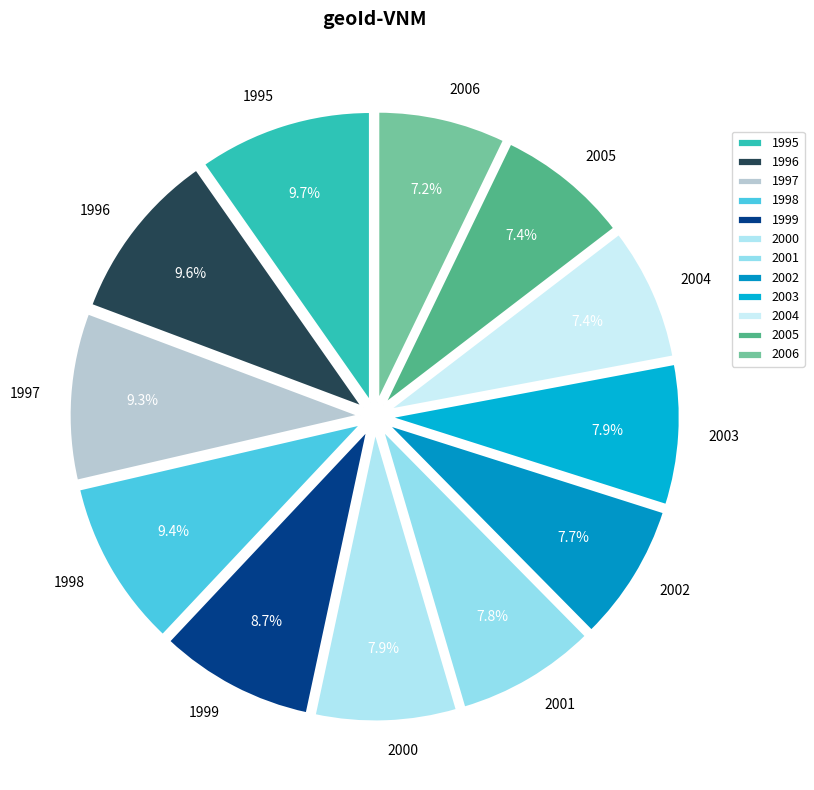

How much of the chart is everything except 1997?

90.7%